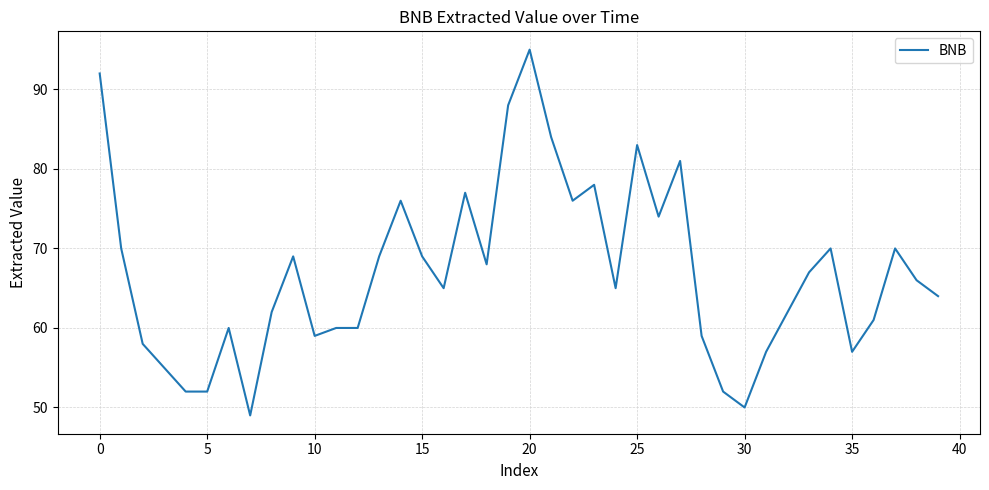

What is the greatest value displayed?

95